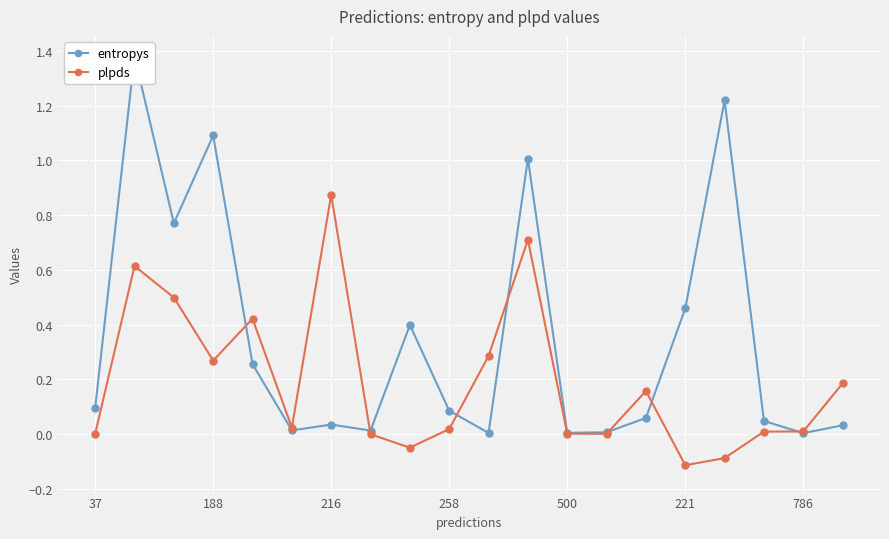

True or false: plpds has more than 2 interior local peaks.

True